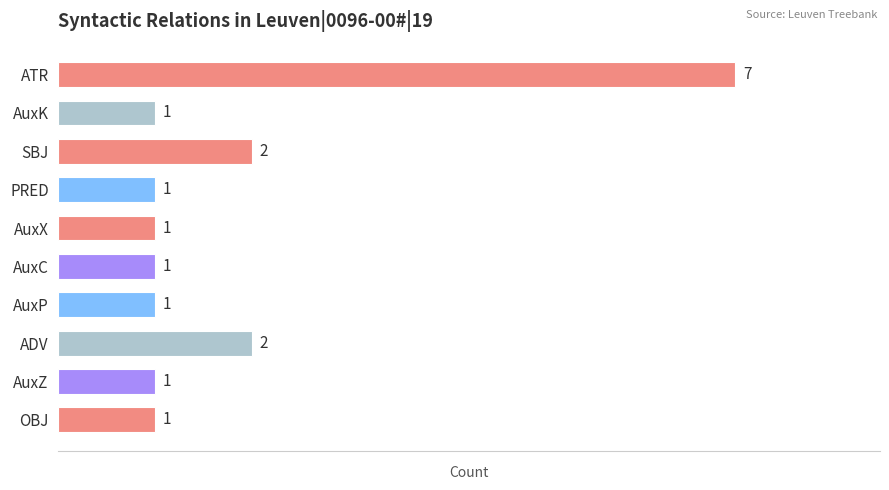

Count the values in the range 1 to 2.

9